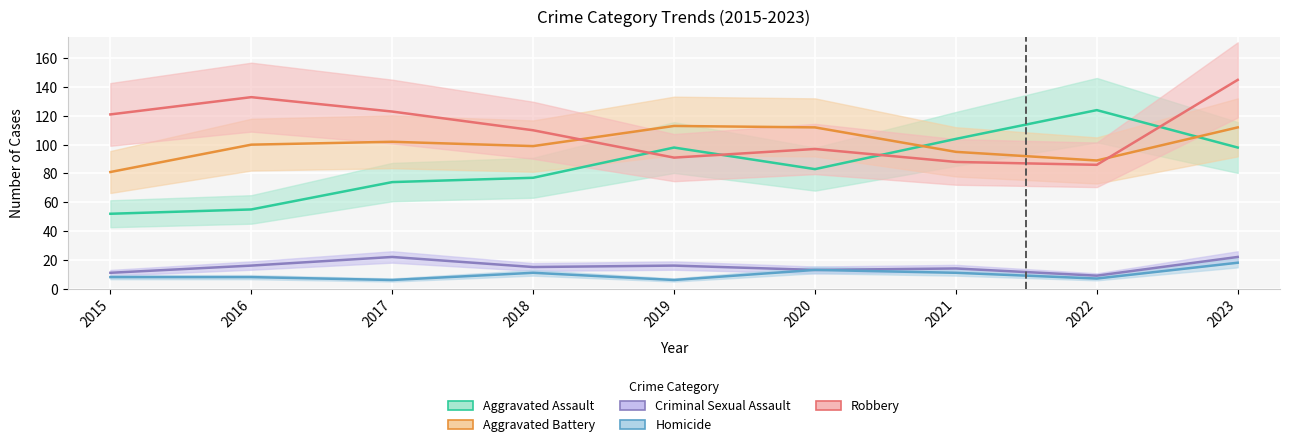

Is it true that Robbery equals 137 at 2019?

False